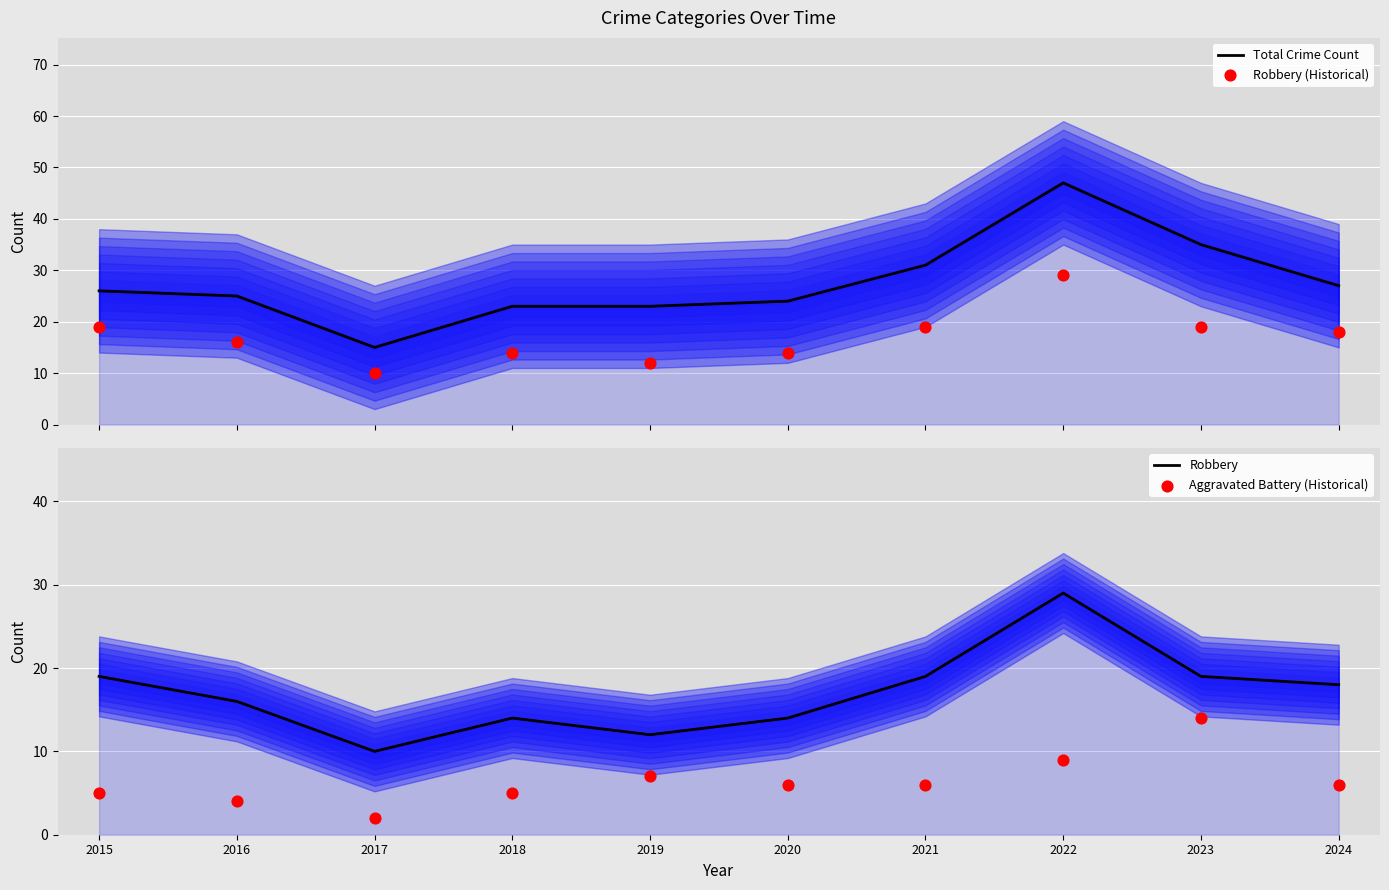

Which series has the largest Y range (max minus min)?

Total Crime Count